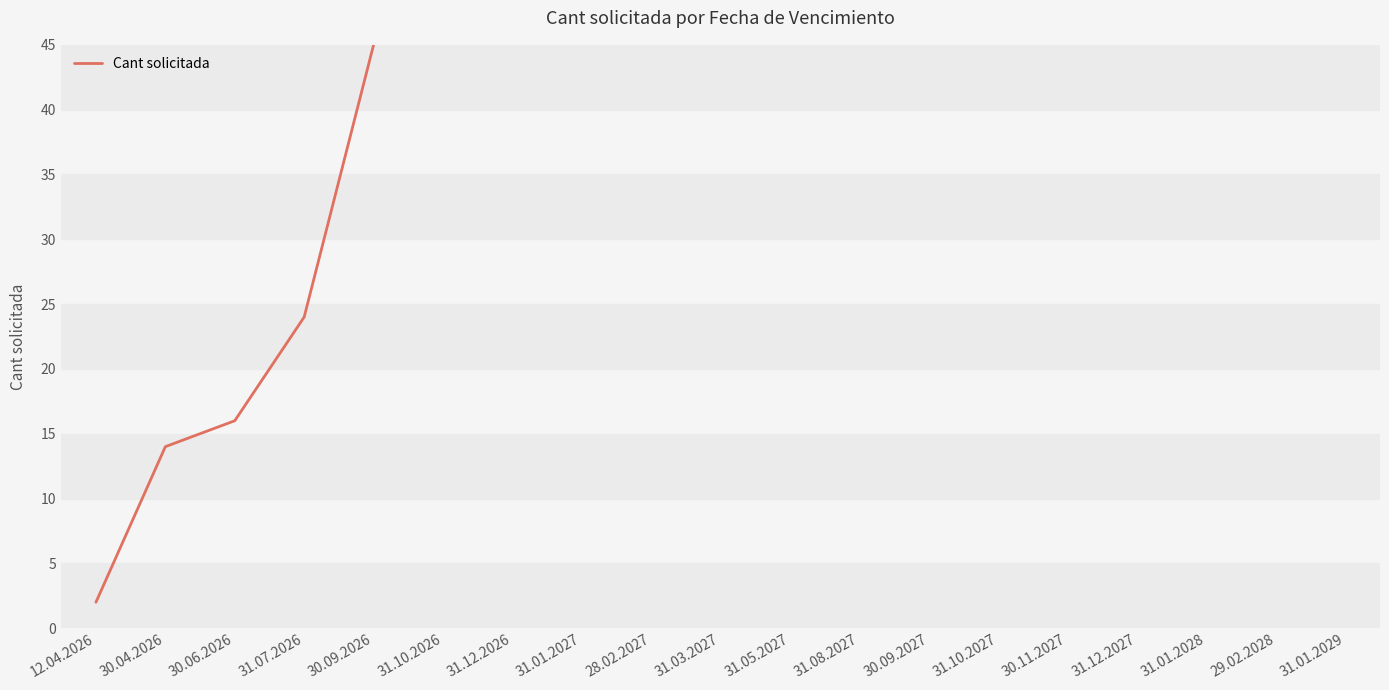

Count the number of data series in this chart.

1